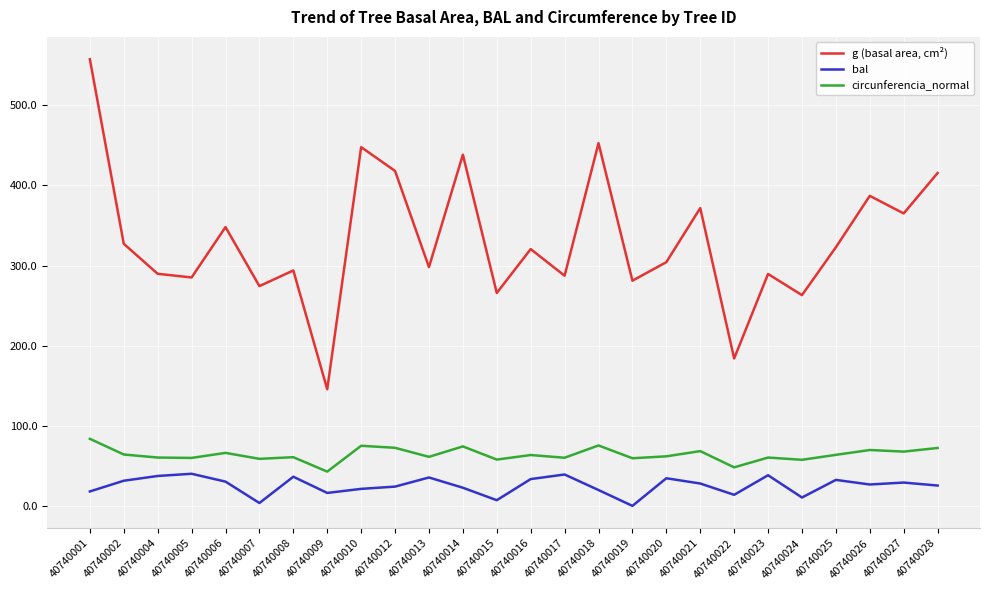

True or false: bal and g (basal area, cm²) cross at least once.

False